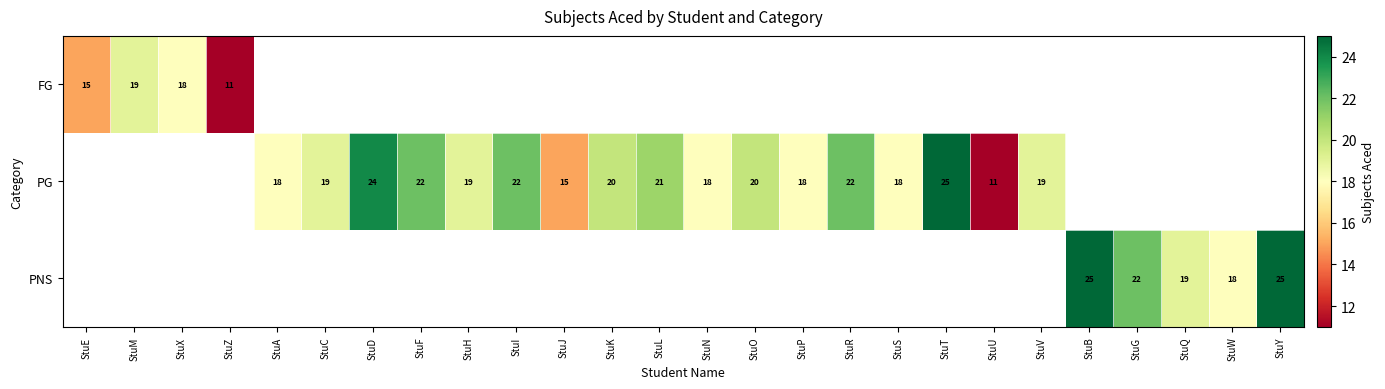

The value of PG at StuT is 36. True or false?

False